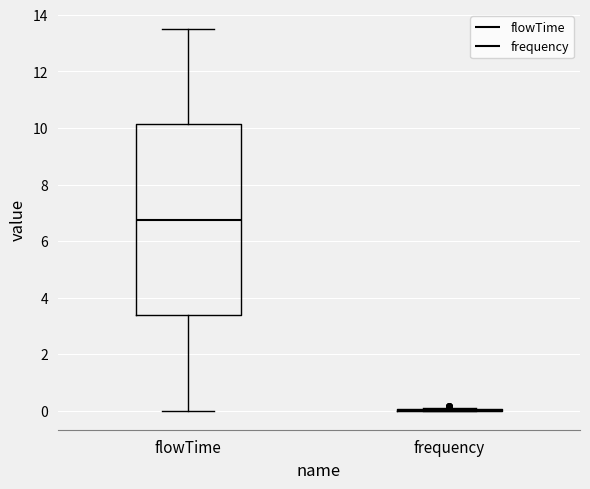

Comparing the boxes themselves (not the whiskers), which one is the tallest?

flowTime